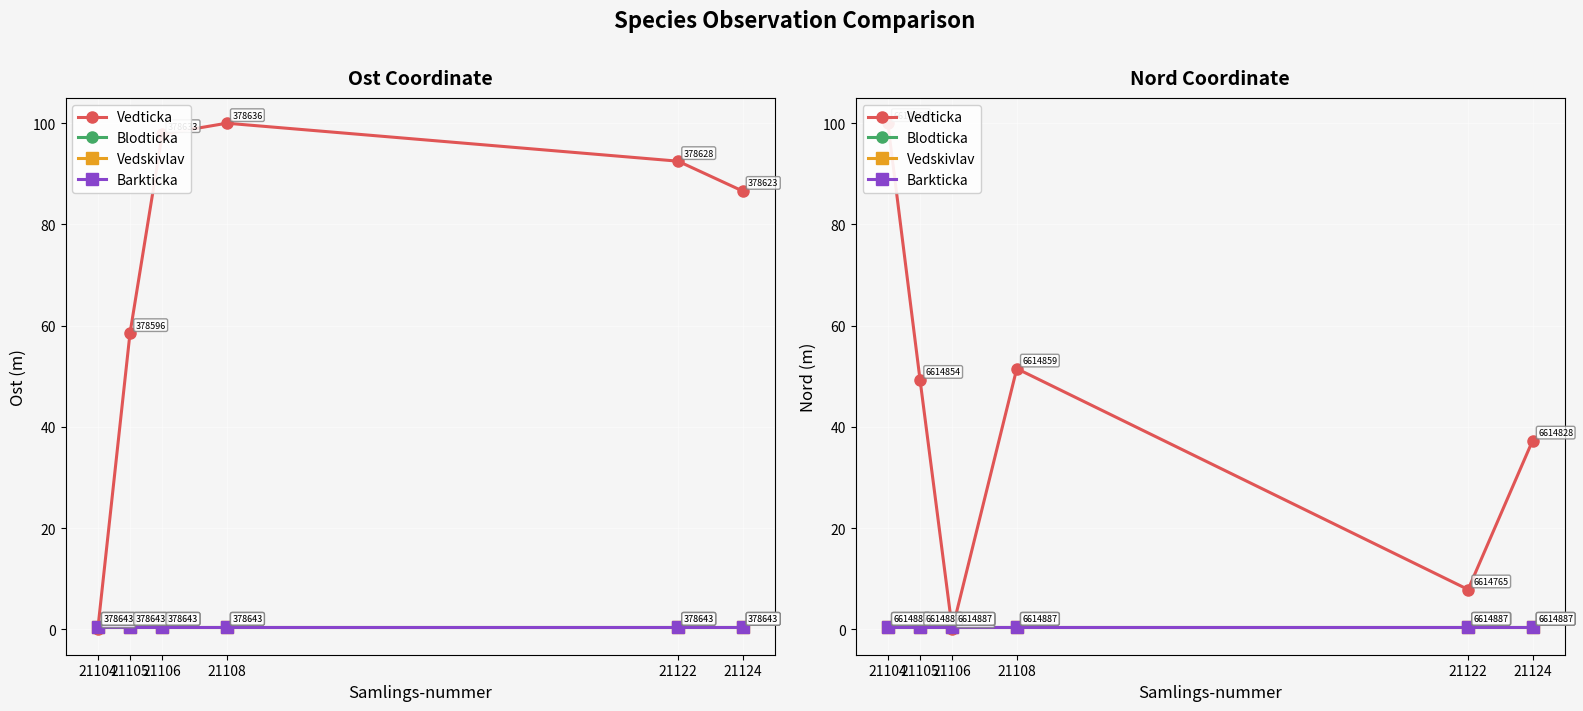

Between 21104 and 21108, which series saw the biggest shift?

Vedticka